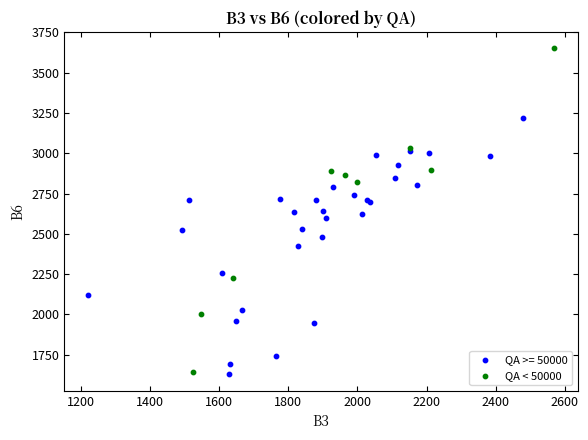

Which series reaches the maximum Y coordinate?

QA < 50000